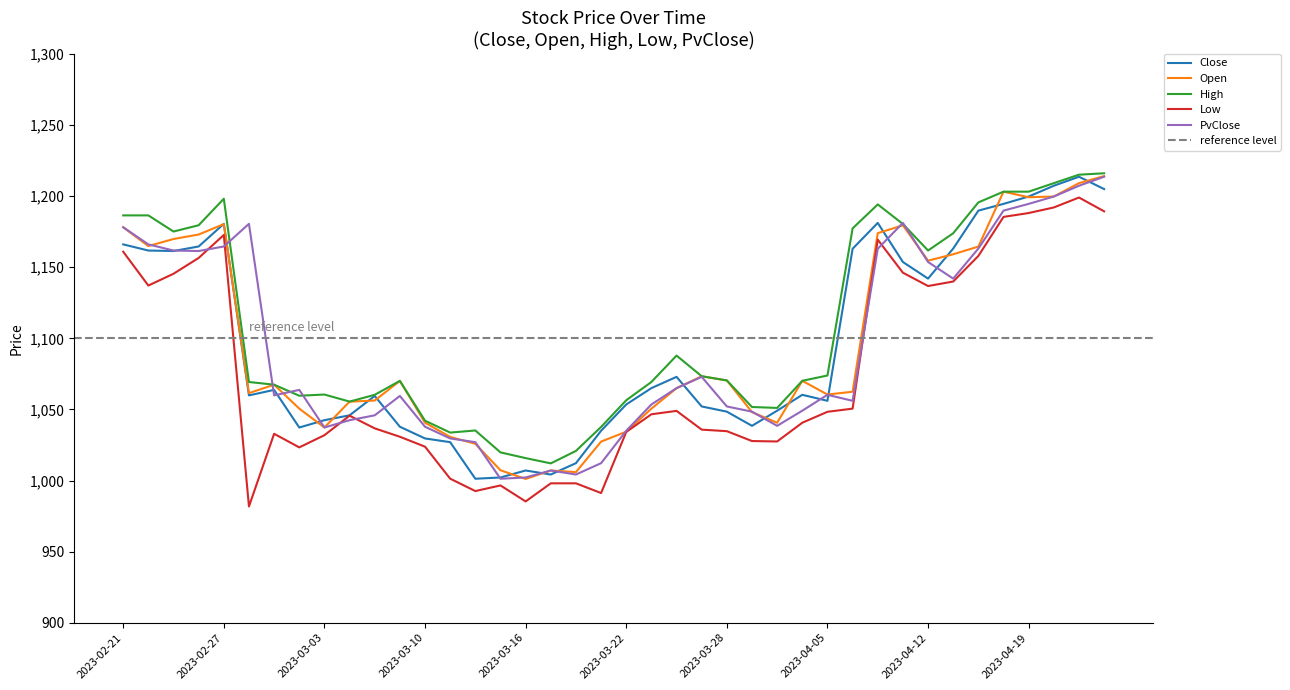

What is the difference between the second highest and second lowest values in the PvClose series?

205.2